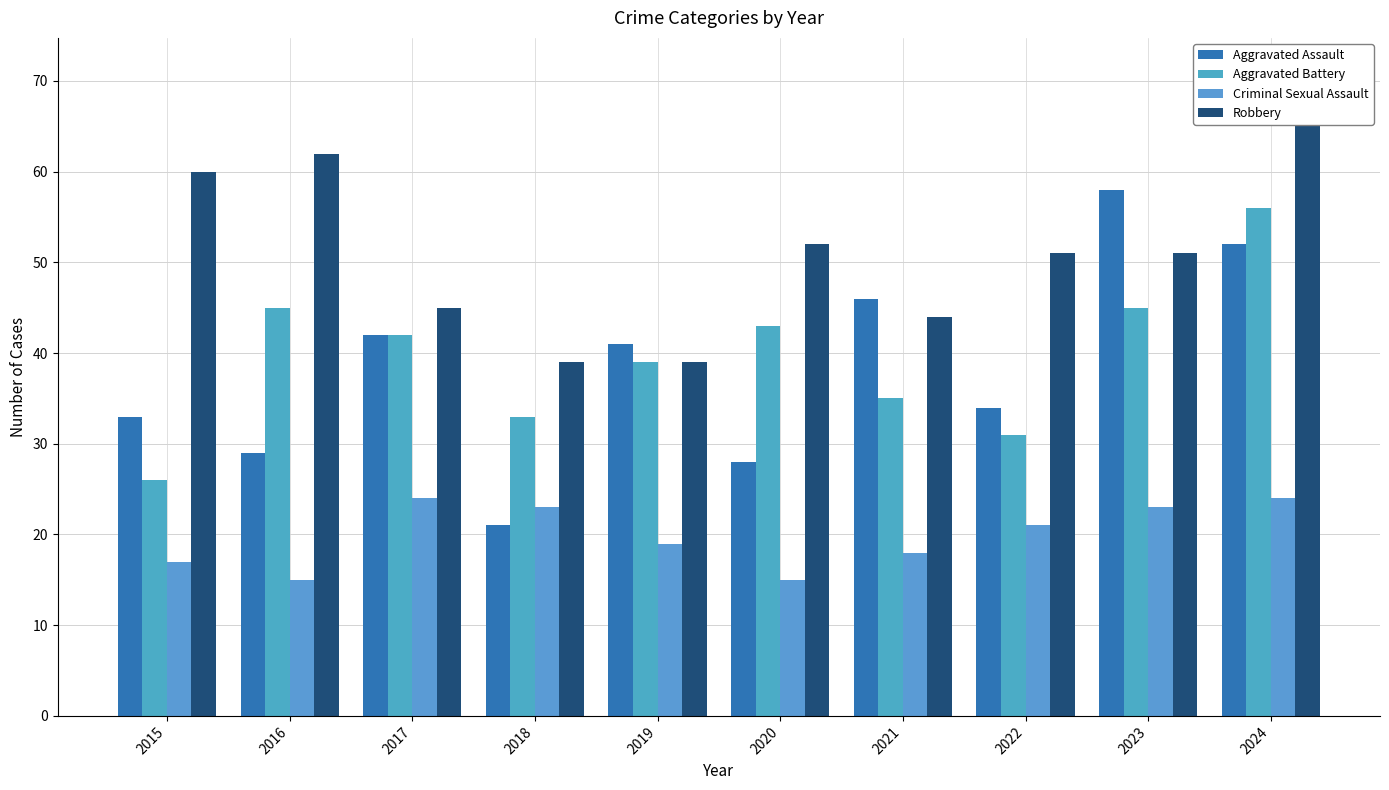

Where is Robbery nearest to the value 52?

2020